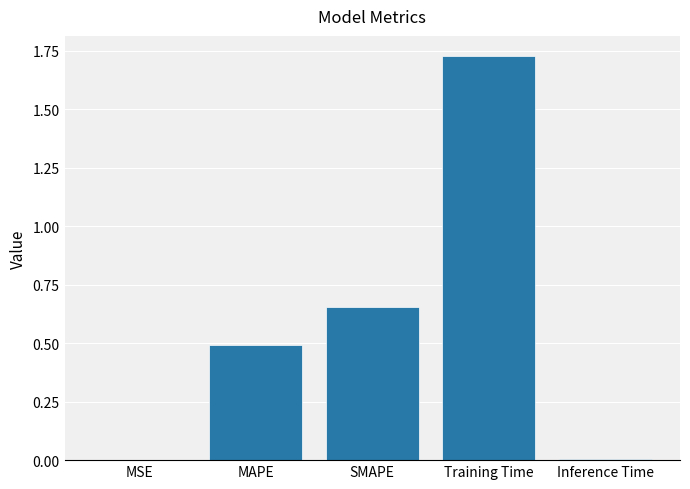

Does the chart contain stacked bars?

No